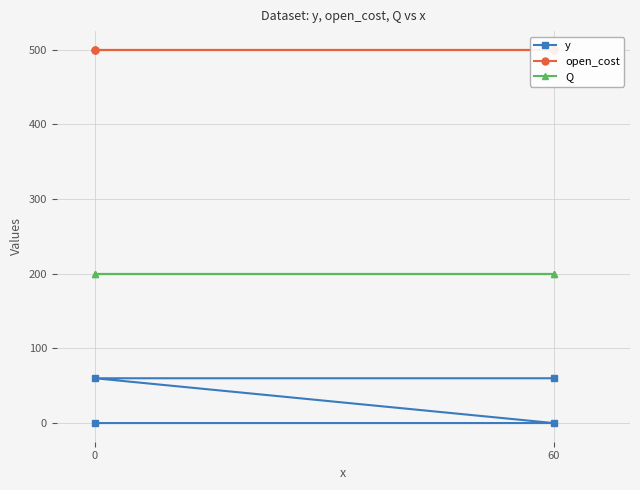

The Q series shows 200 at 60. True or false?

True